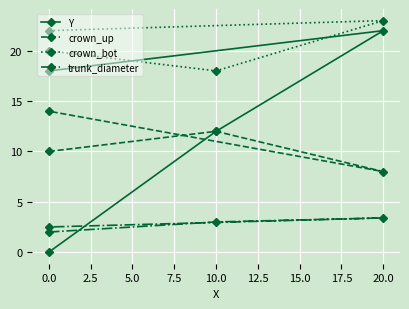

Rank the series by their maximum value, from lowest to highest.

trunk_diameter, crown_up, Y, crown_bot